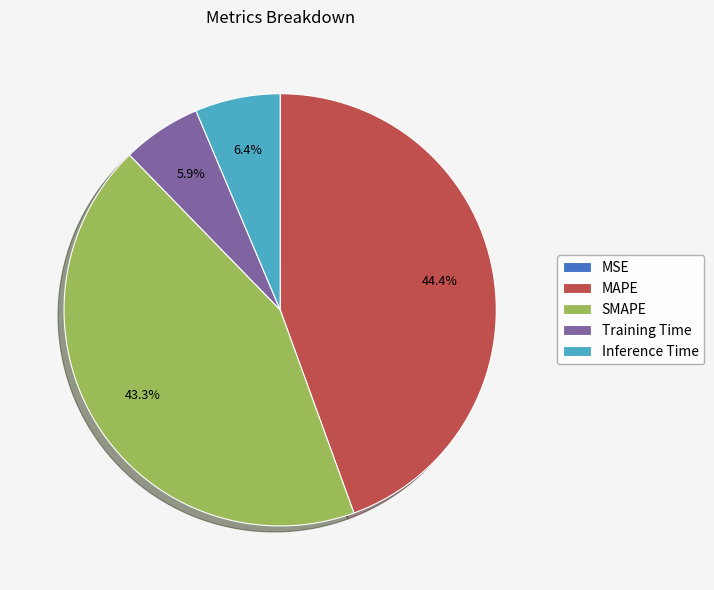

Is there any slice that represents more than half of the pie?

No